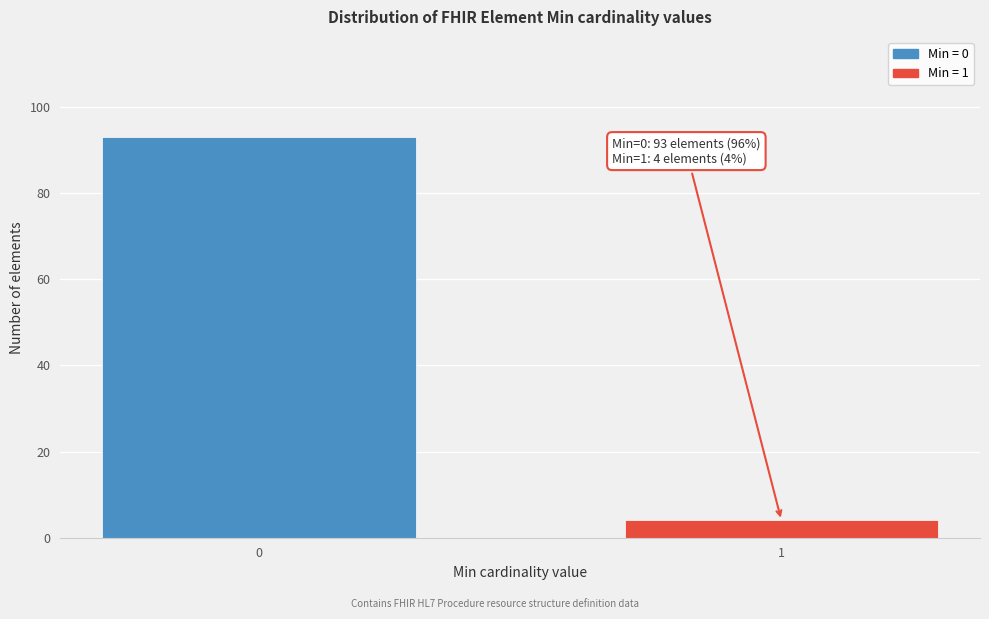

Reading left to right, what are all the values shown in this chart?

93	4